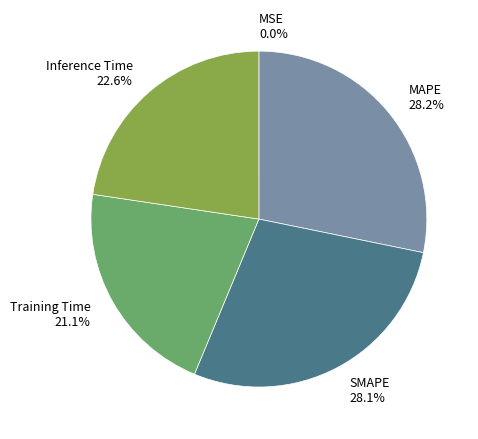

Which has a higher value, Inference Time or Training Time?

Inference Time